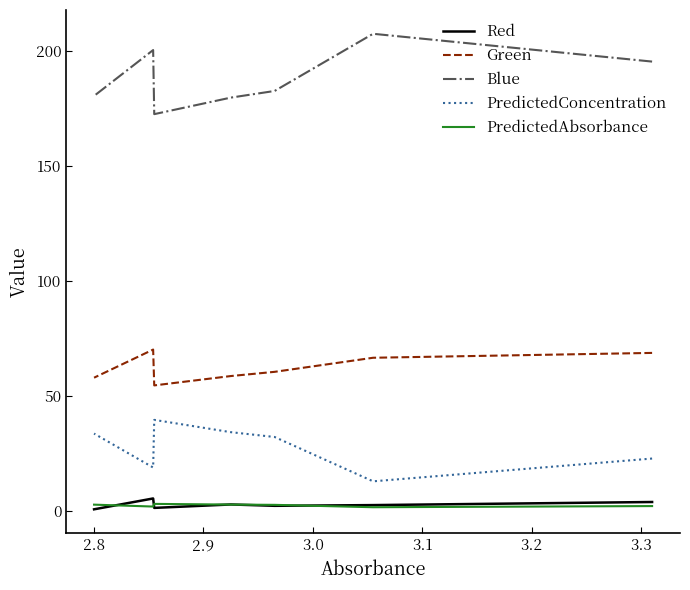

True or false: Red and PredictedConcentration cross at least once.

False